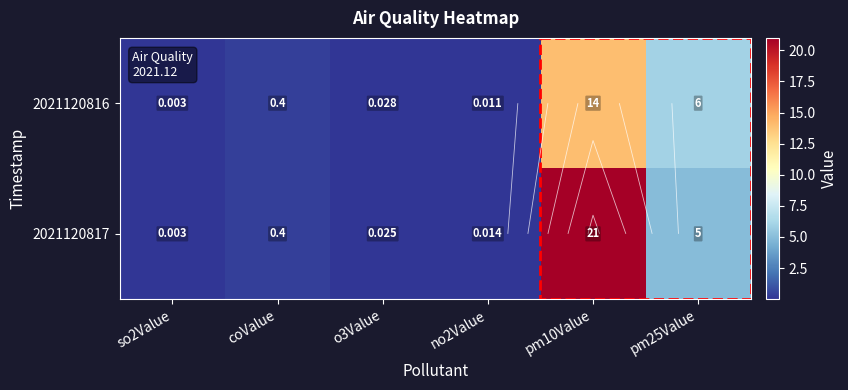

List the series in order of their overall mean, lowest first.

2021120816, 2021120817